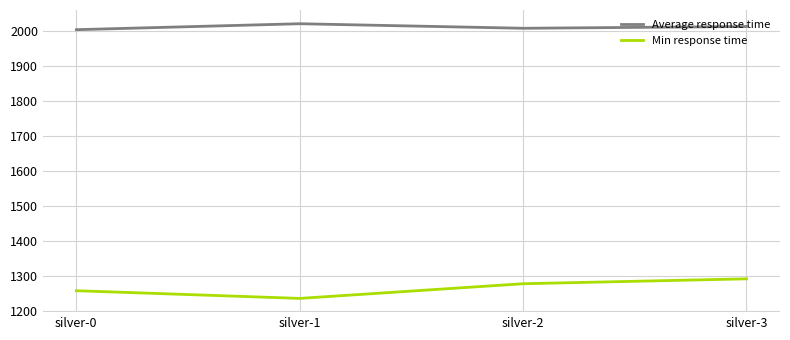

True or false: Min response time and Average response time intersect in this chart.

False